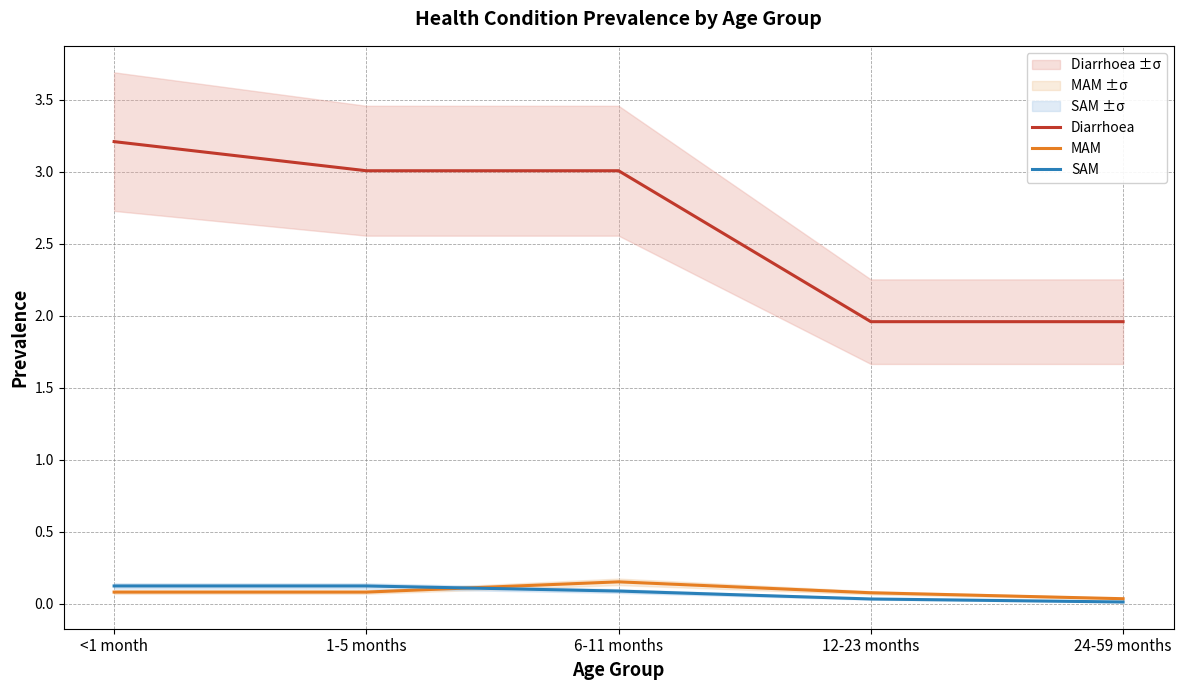

Which series changed the most between 1-5 months and 12-23 months?

Diarrhoea